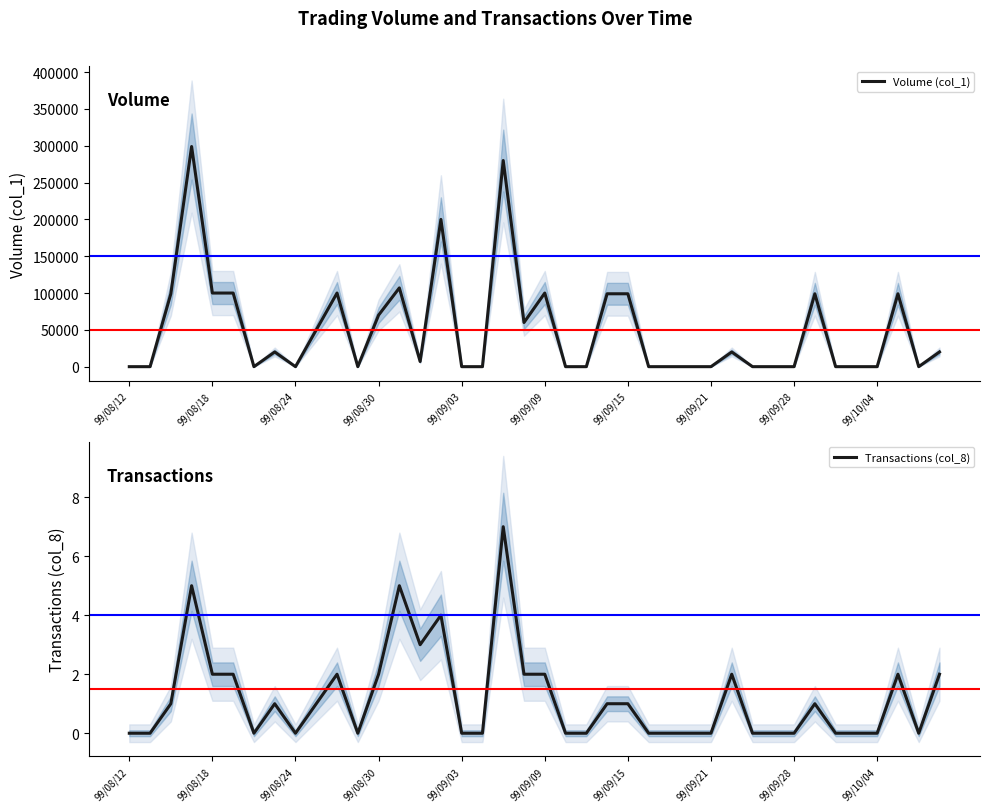

What are all the series names shown in the legend?

Volume (col_1), Transactions (col_8)